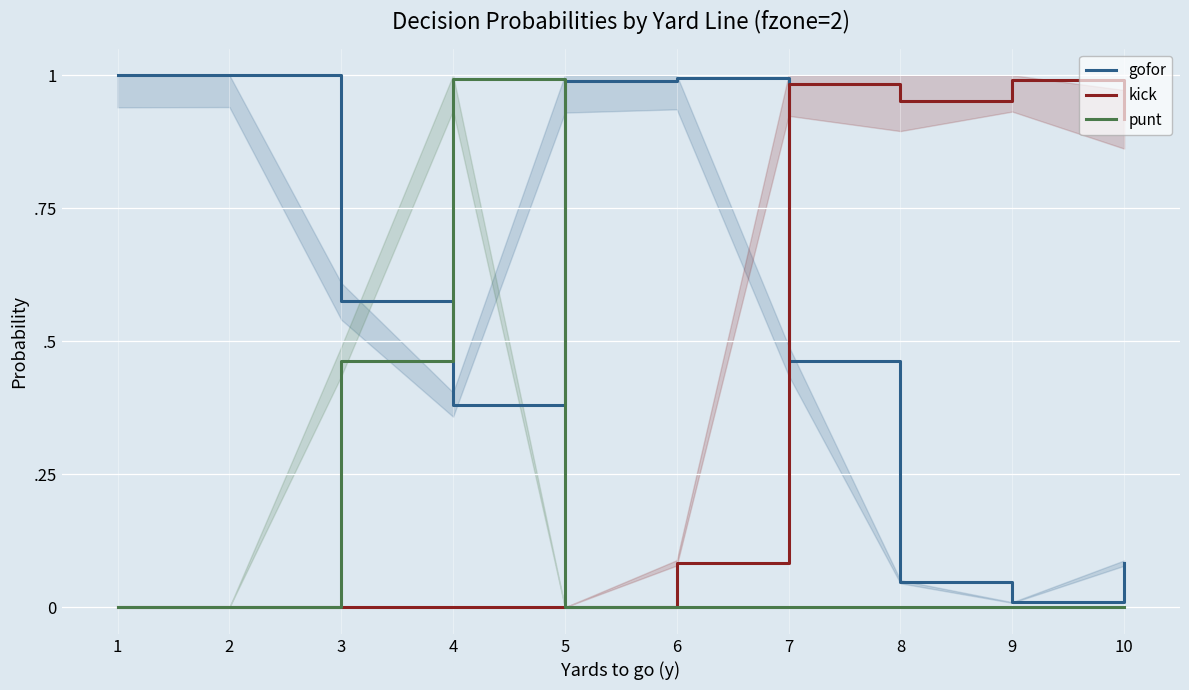

List the labels in order of kick value, smallest first.

1, 2, 3, 4, 5, 6, 10, 8, 7, 9